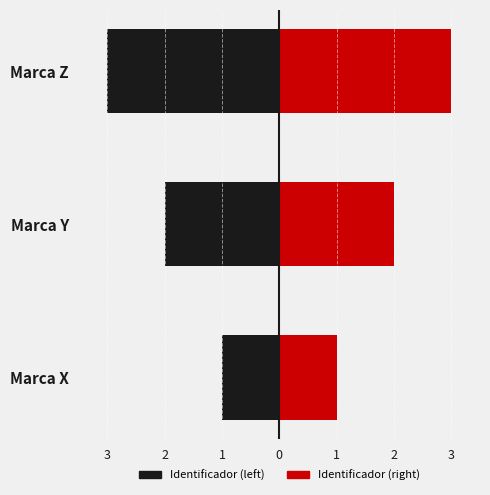

What are all the series names shown in the legend?

Identificador (left), Identificador (right)